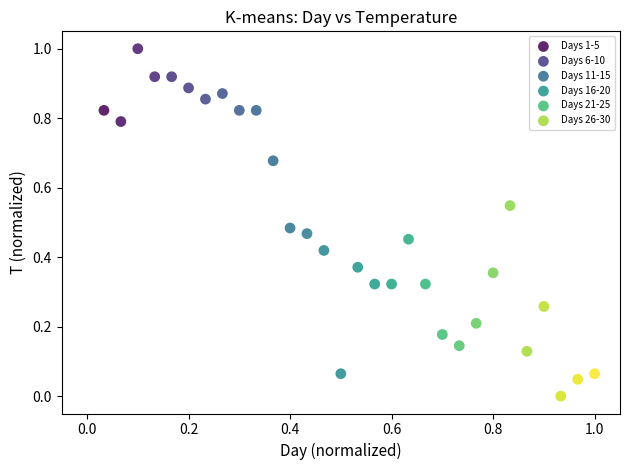

What are all the series names shown in the legend?

Days 1-5, Days 6-10, Days 11-15, Days 16-20, Days 21-25, Days 26-30